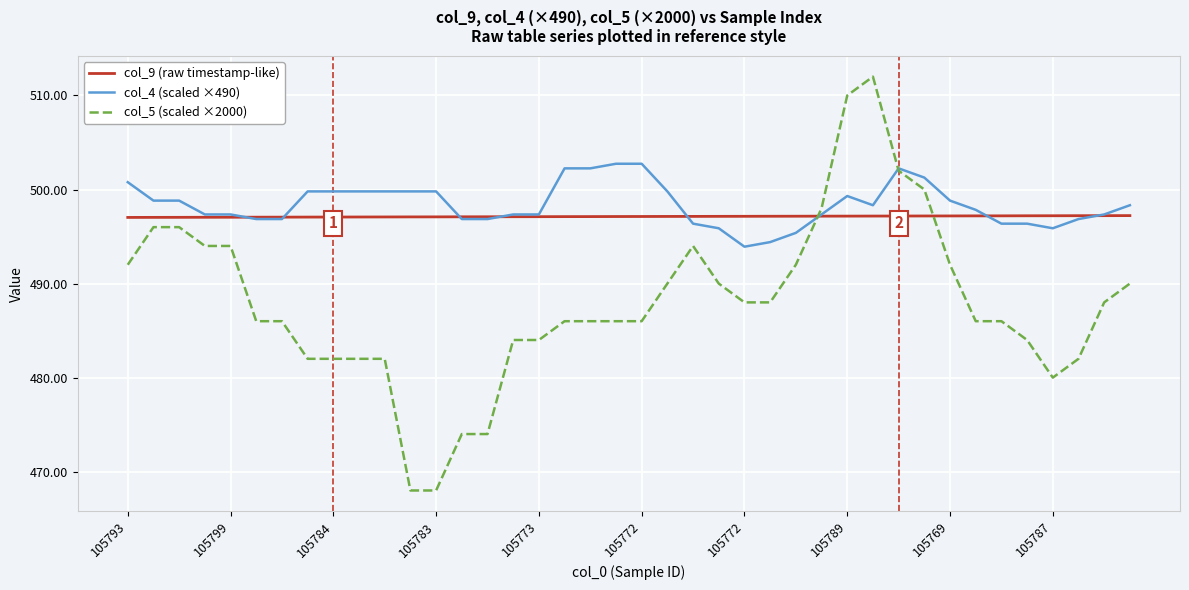

List the series in order of their peak value, lowest first.

col_9 (raw timestamp-like), col_4 (scaled ×490), col_5 (scaled ×2000)